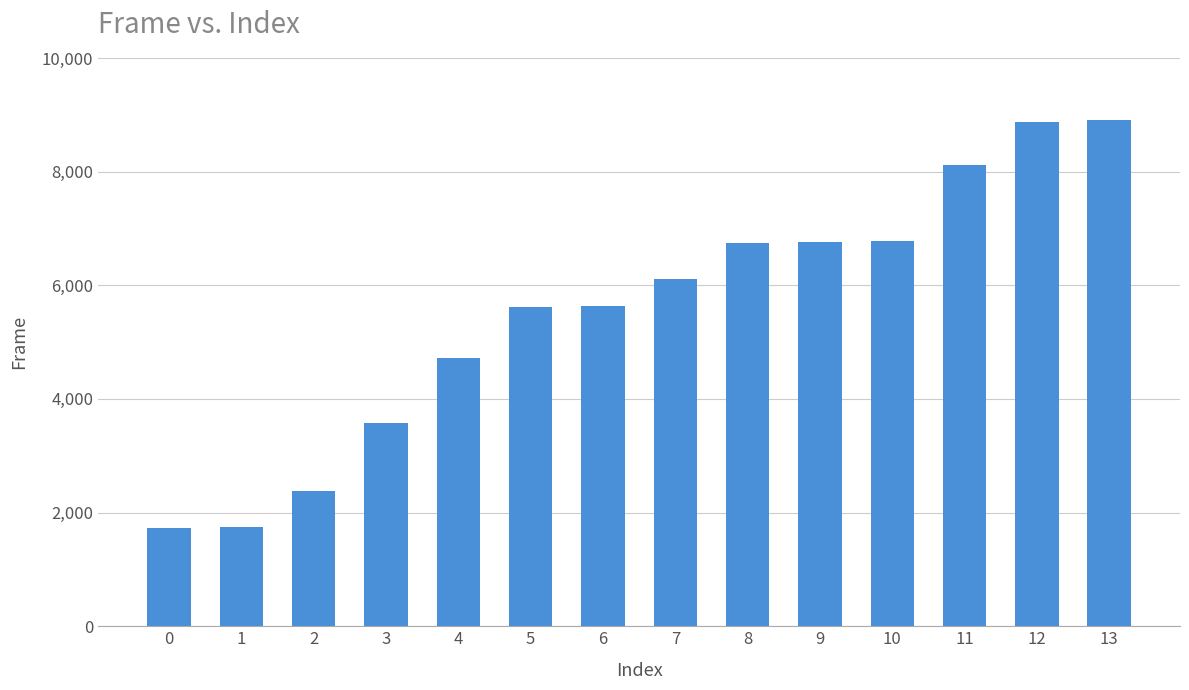

Which has a higher value, 2 or 8?

8